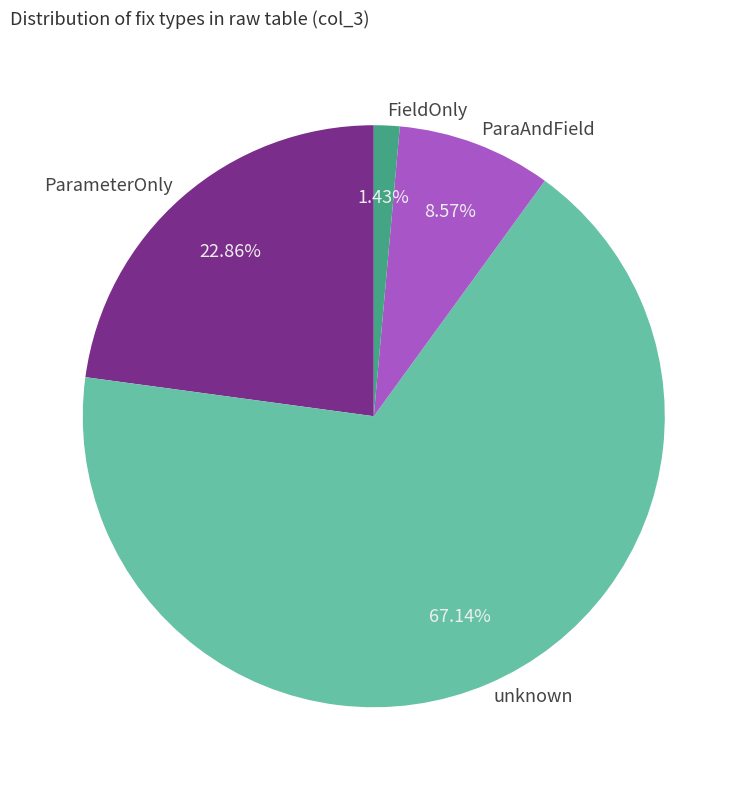

To the nearest percent, what portion does unknown represent?

67%